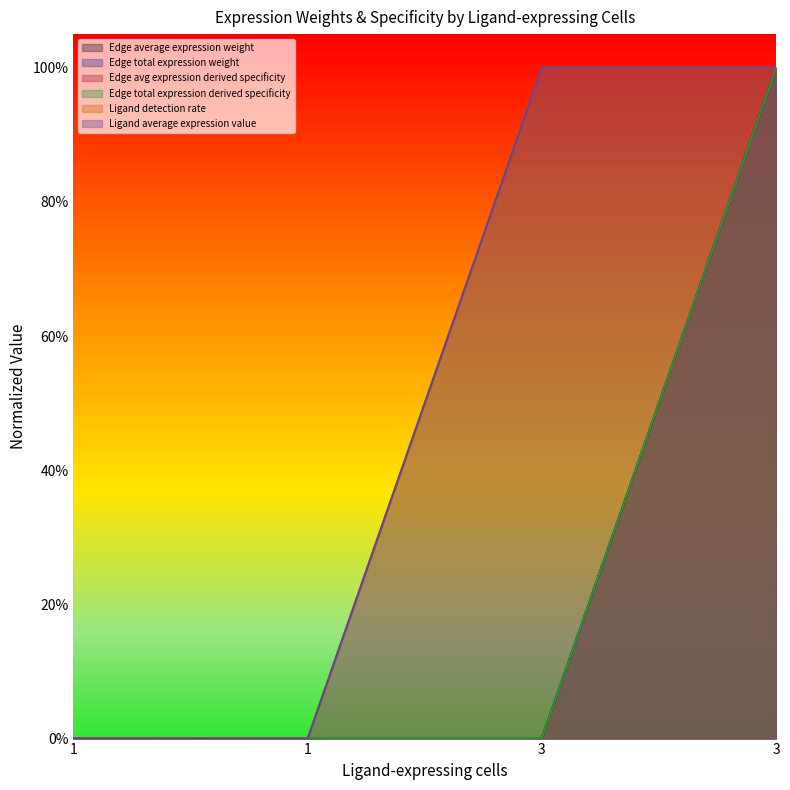

How many intersections are there between Ligand average expression value and Edge average expression weight?

1